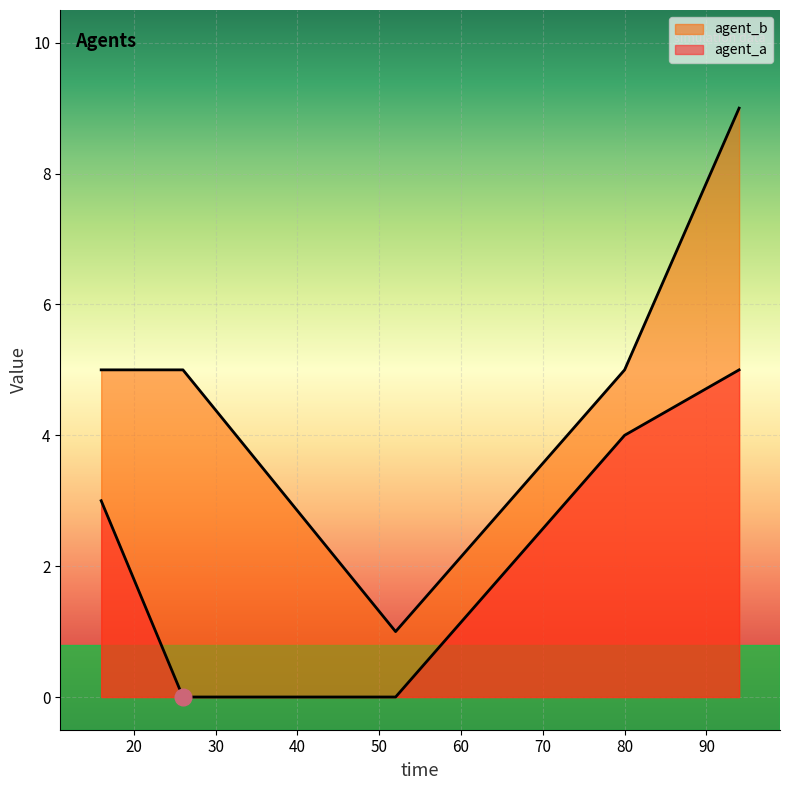

True or false: agent_b has more than 1 interior local peaks.

False